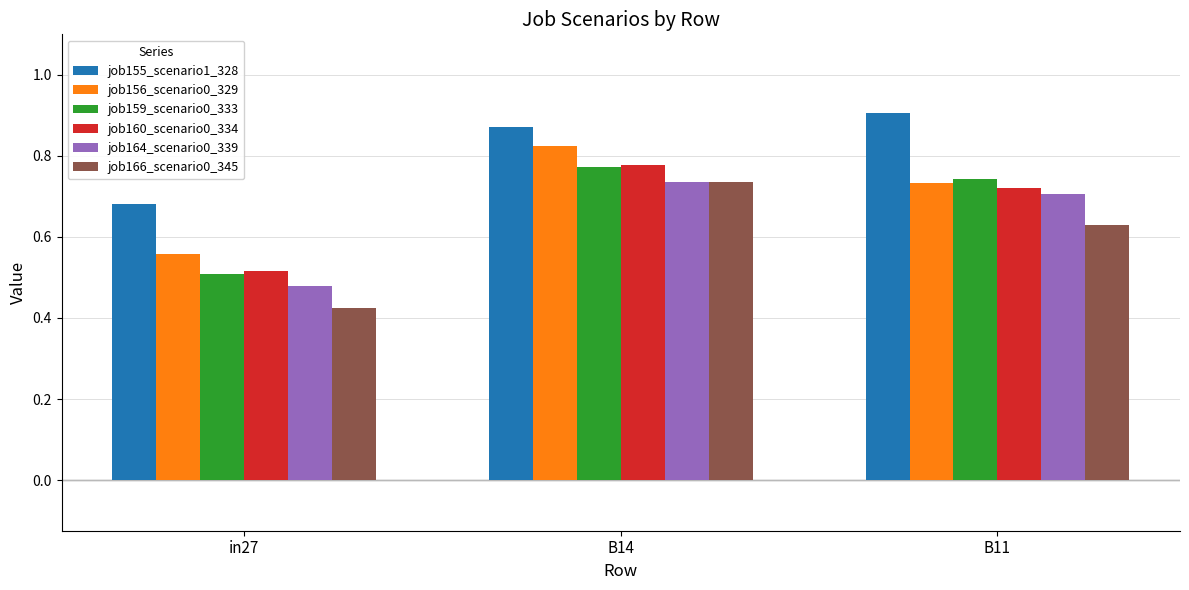

Count the job164_scenario0_339 values in the range 0 to 1.

3